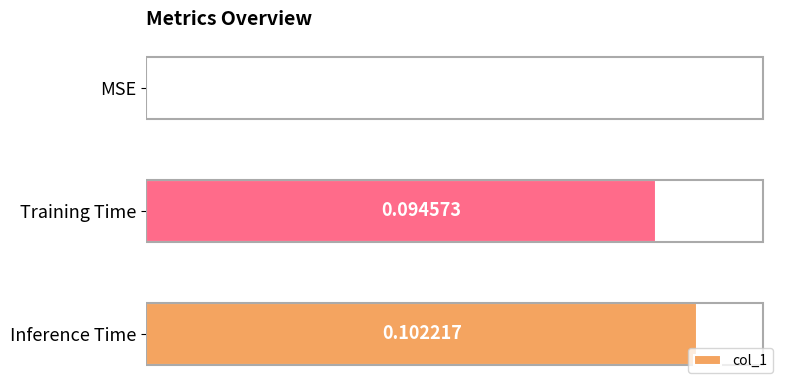

What is the change in value from MSE to Inference Time?

+0.1